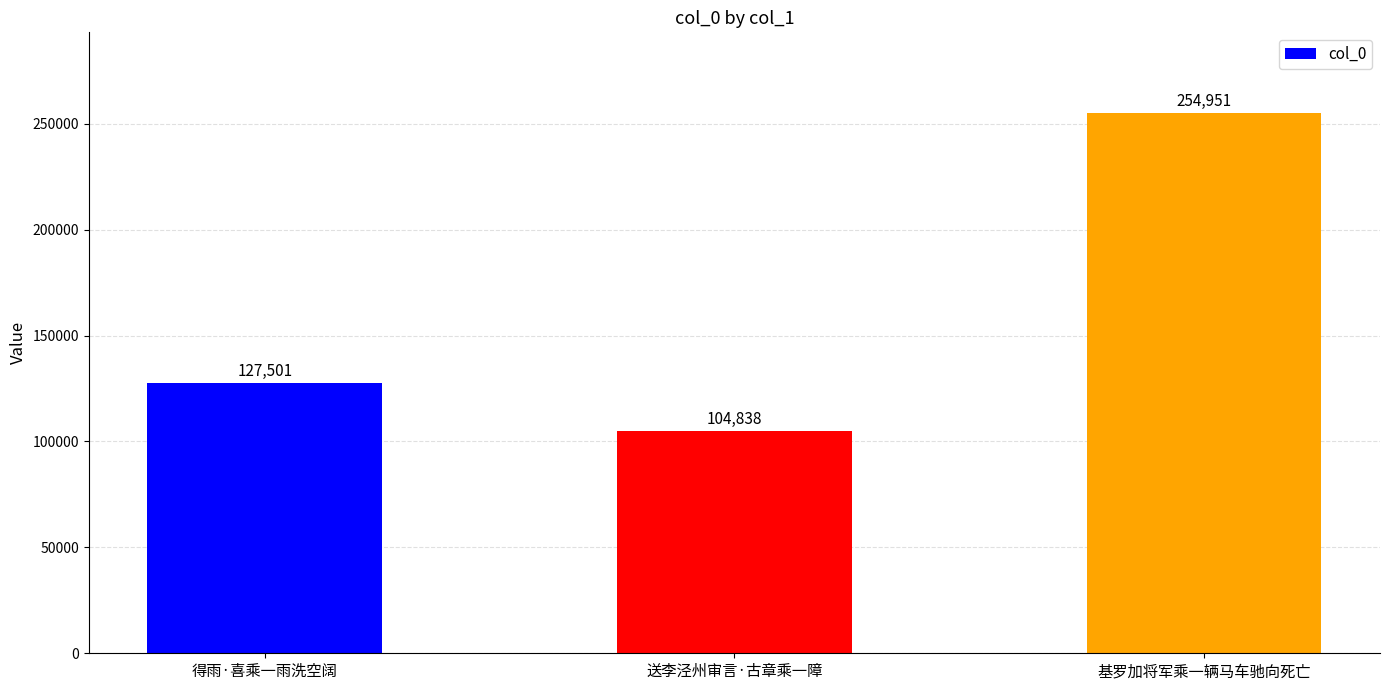

Reading left to right, list all the values displayed in this chart.

得雨·喜乘一雨洗空阔=127501	送李泾州审言·古章乘一障=104838	基罗加将军乘一辆马车驰向死亡=254951